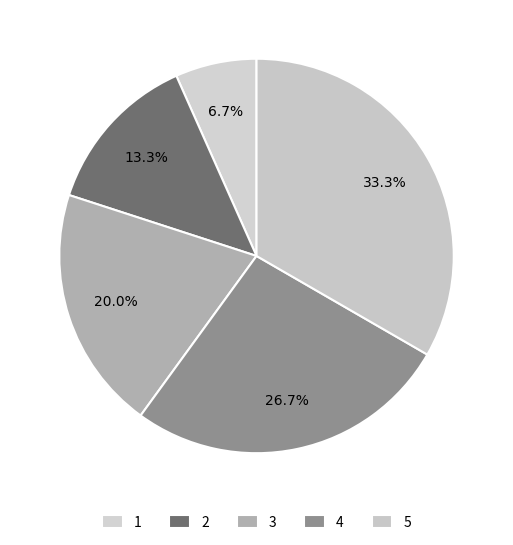

Combined, do 1 and 4 account for over 50%?

No